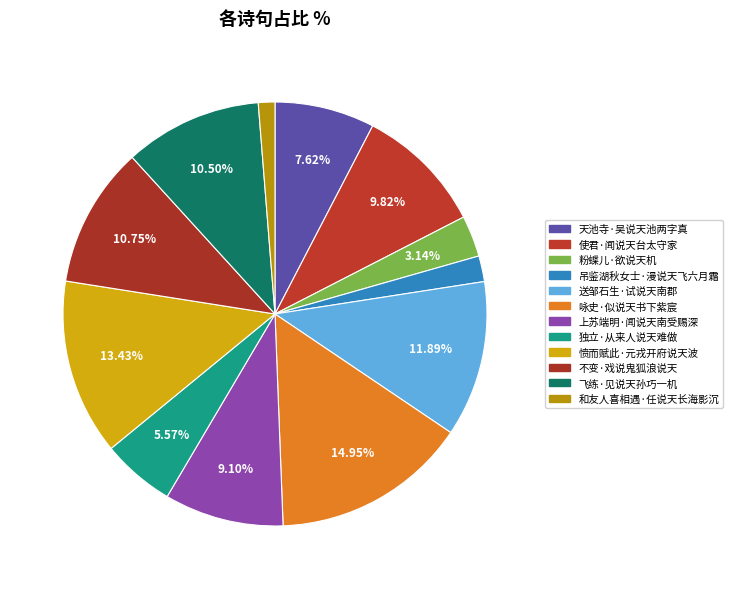

How many slices are in this pie chart?

12